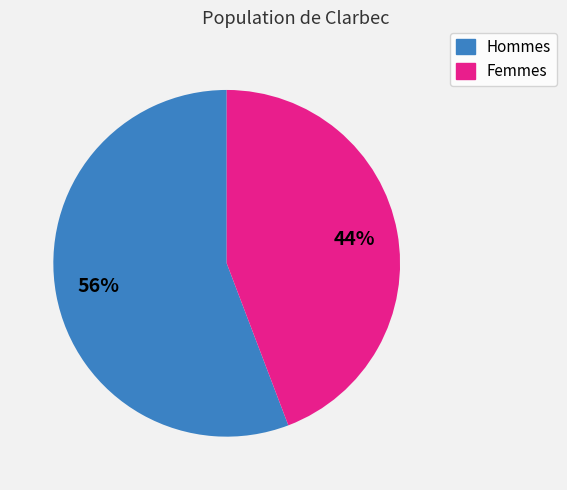

Is there any slice that represents more than half of the pie?

Yes